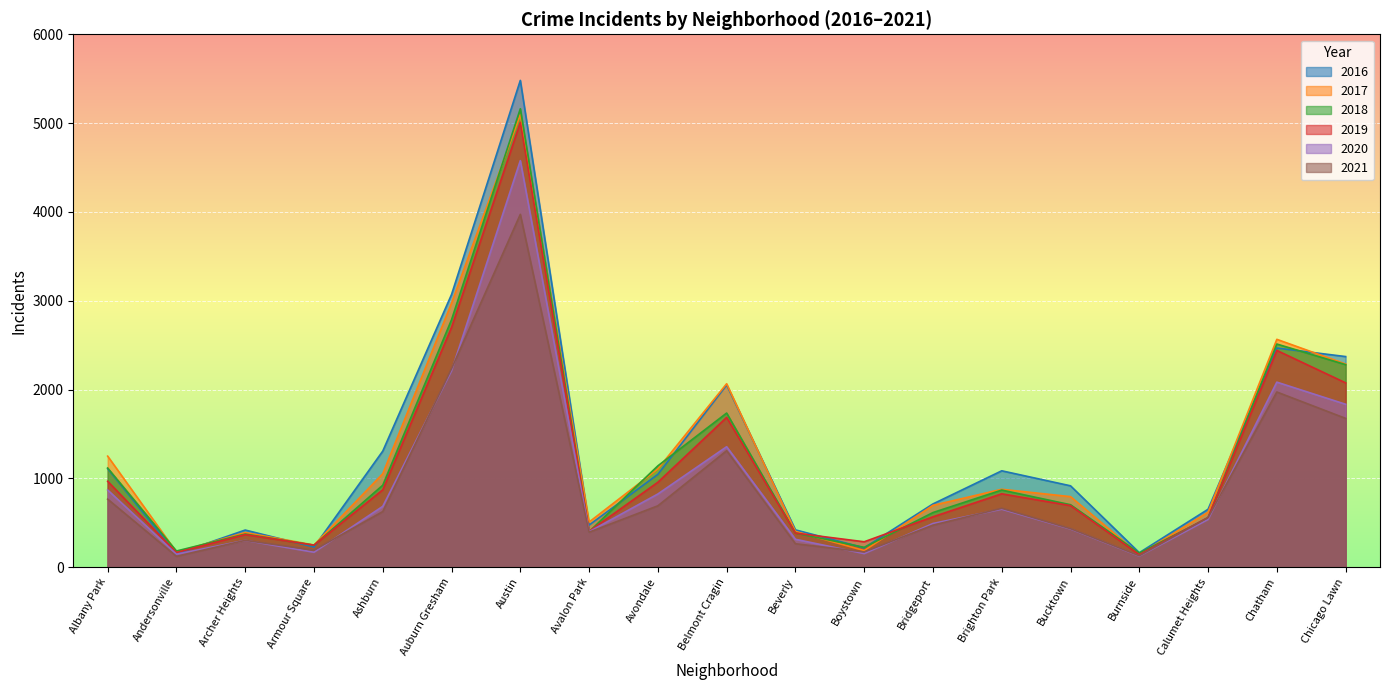

How many interior local peaks does the 2019 series have?

5